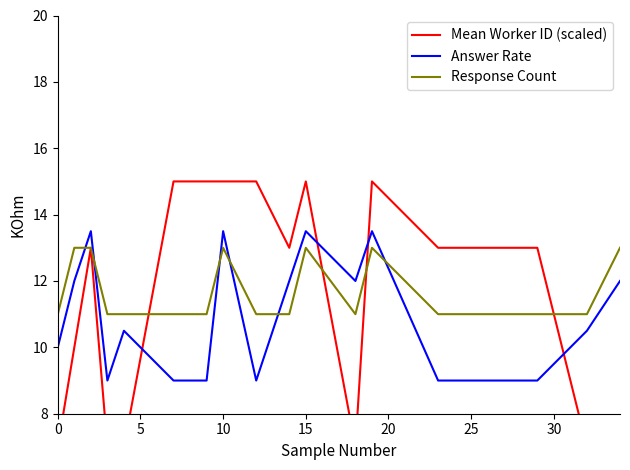

True or false: Answer Rate and Response Count cross at least once.

True